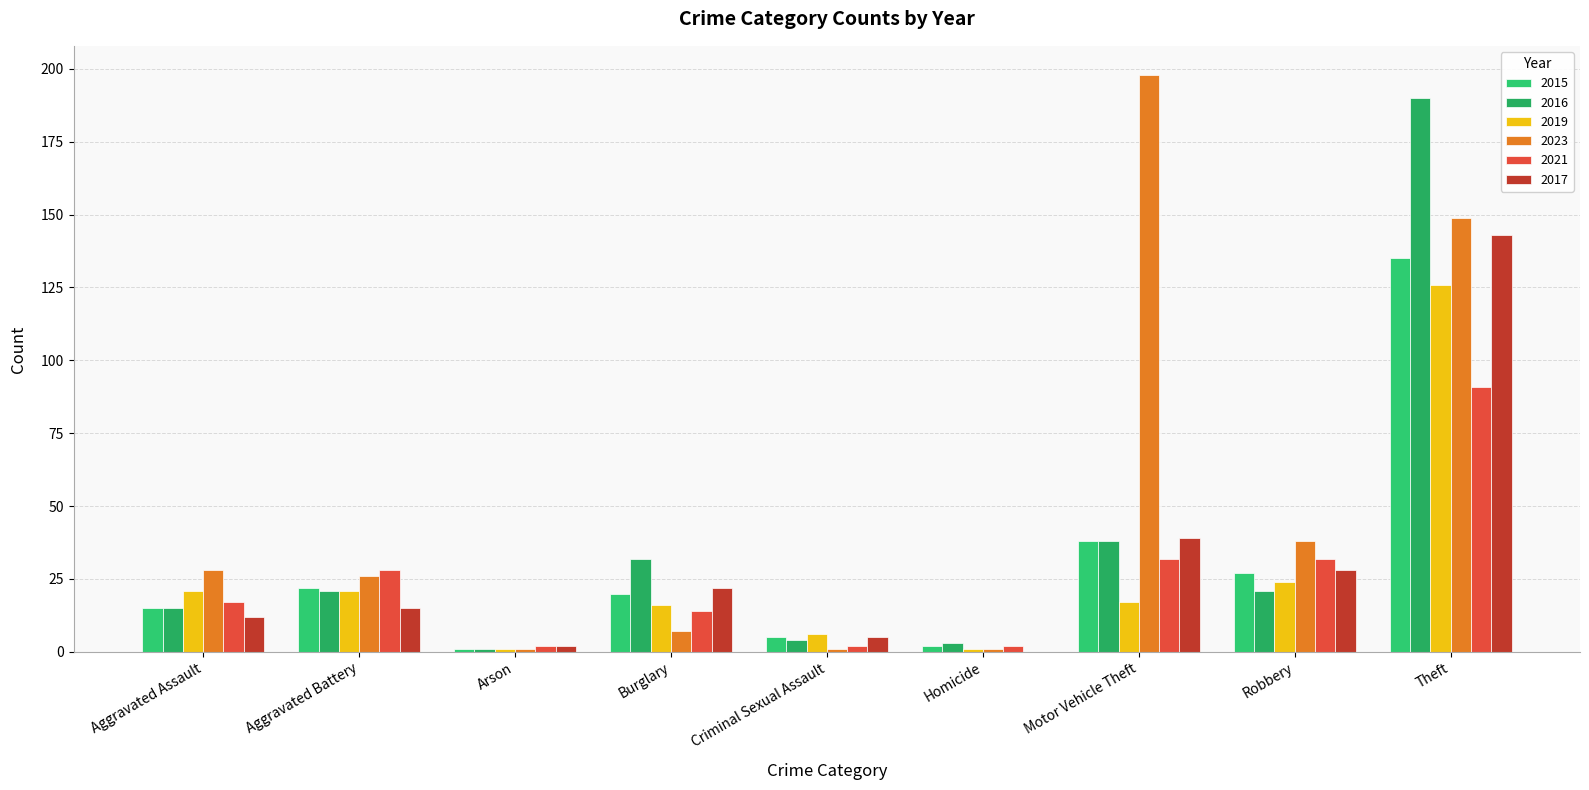

Is the value of 2021 at Theft greater than the value of 2017 at Criminal Sexual Assault?

Yes